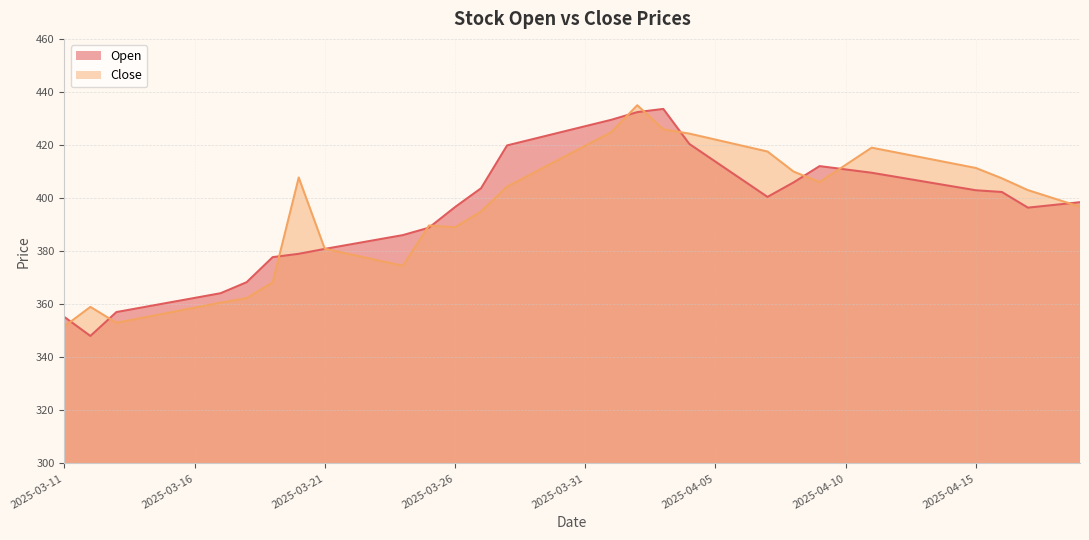

Rank the categories by Open value from lowest to highest.

2025-03-12, 2025-03-11, 2025-03-13, 2025-03-14, 2025-03-15, 2025-03-16, 2025-03-17, 2025-03-18, 2025-03-19, 2025-03-20, 2025-03-21, 2025-03-22, 2025-03-23, 2025-03-24, 2025-03-25, 2025-04-17, 2025-03-26, 2025-04-18, 2025-04-19, 2025-04-07, 2025-04-16, 2025-04-15, 2025-03-27, 2025-04-14, 2025-04-08, 2025-04-13, 2025-04-06, 2025-04-12, 2025-04-11, 2025-04-10, 2025-04-09, 2025-04-05, 2025-03-28, 2025-04-04, 2025-03-29, 2025-03-30, 2025-03-31, 2025-04-01, 2025-04-02, 2025-04-03